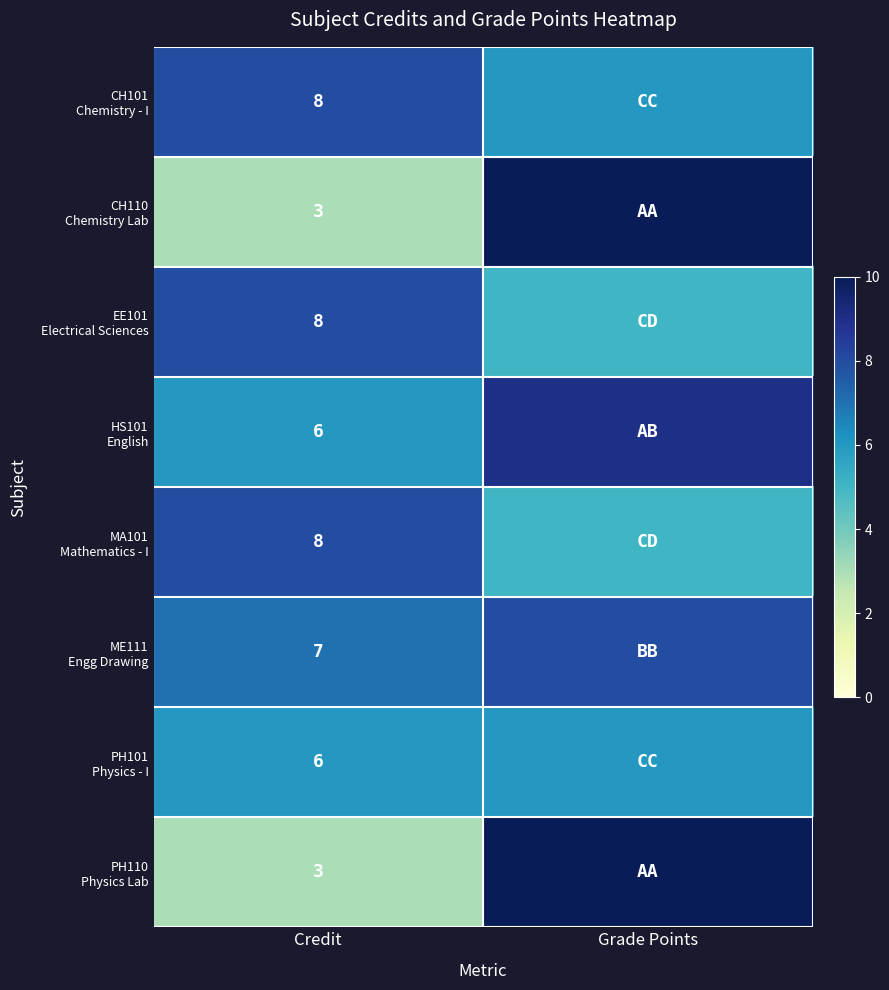

What is the difference between the highest and lowest values at Credit?

5